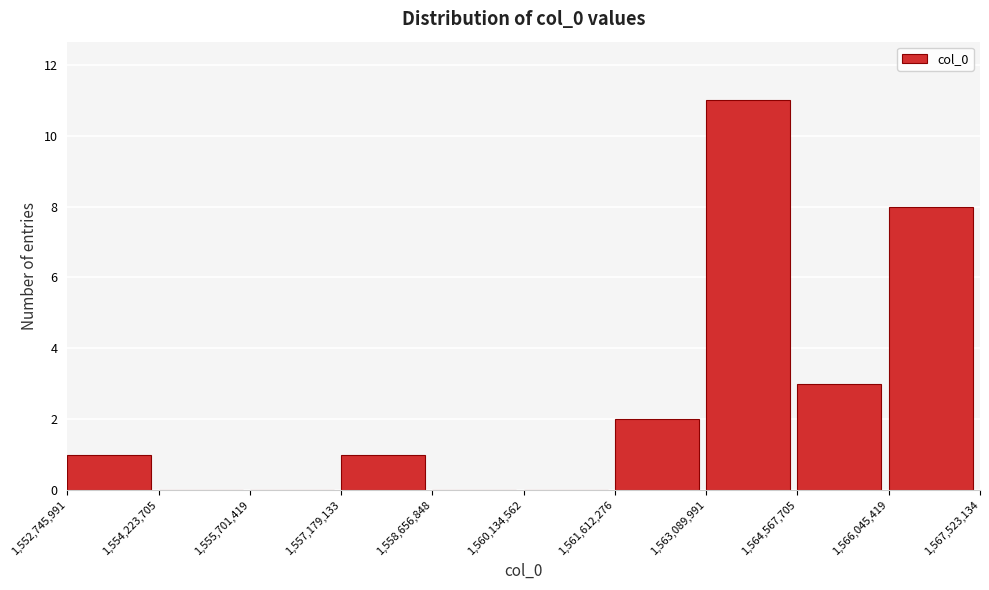

Reading left to right, transcribe this chart: for each bar, give the range it covers on the x-axis and its height. The values are not printed on the chart, so give them approximately, as read against the axis.

1,552,745,991 to 1,554,223,705: 1
1,554,223,705 to 1,555,701,419: 0
1,555,701,419 to 1,557,179,133: 0
1,557,179,133 to 1,558,656,848: 1
1,558,656,848 to 1,560,134,562: 0
1,560,134,562 to 1,561,612,276: 0
1,561,612,276 to 1,563,089,991: 2
1,563,089,991 to 1,564,567,705: 11
1,564,567,705 to 1,566,045,419: 3
1,566,045,419 to 1,567,523,134: 8